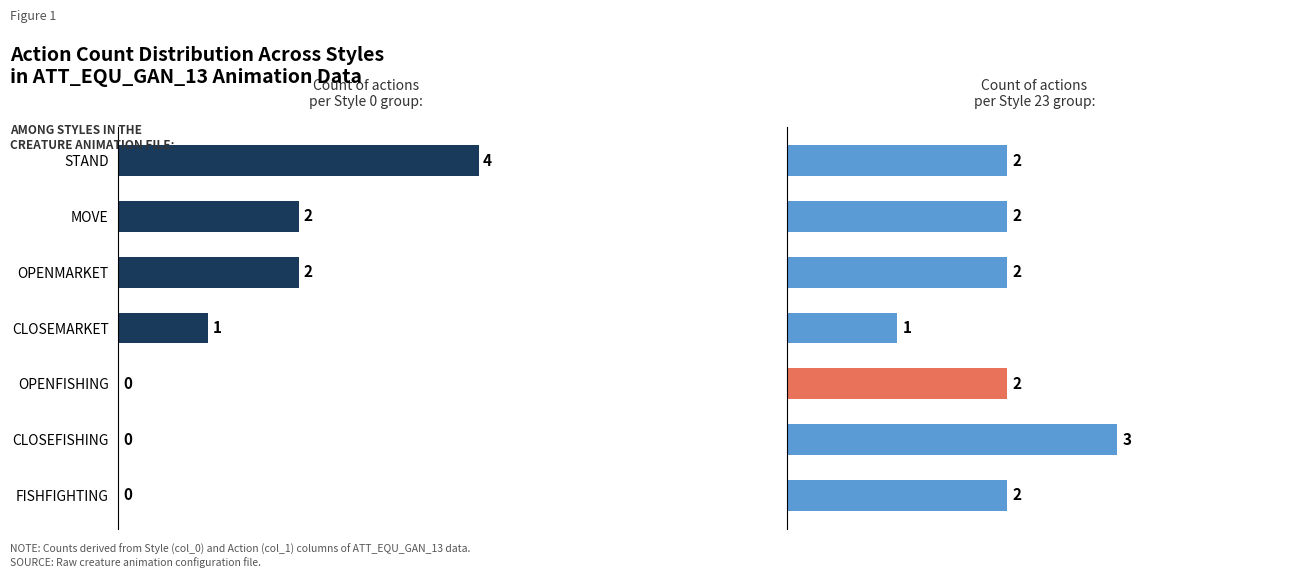

Rank the series by their maximum value, from highest to lowest.

Style 0 count, Style 23 count